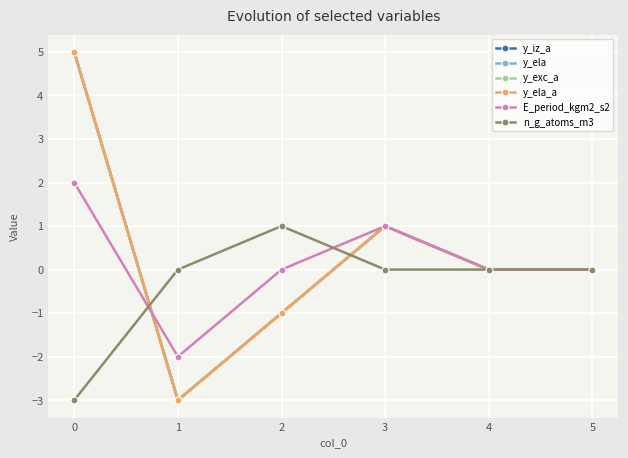

List the labels in order of y_iz_a value, smallest first.

1, 2, 4, 5, 3, 0